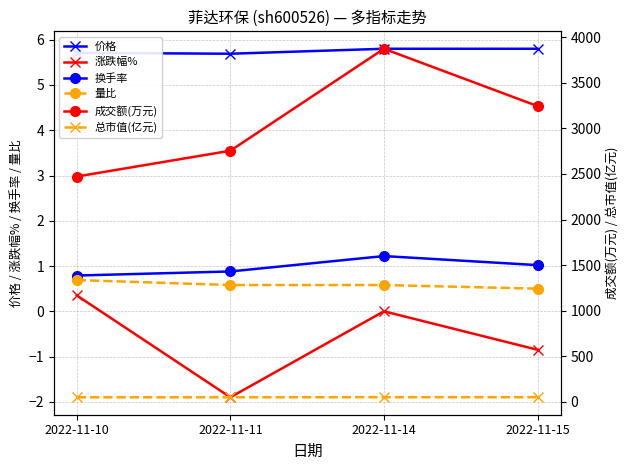

Reading left to right, transcribe all the data shown in this chart.

价格: 5.7	5.7	5.8	5.8
涨跌幅%: 0.3	-1.9	0.0	-0.8
换手率: 0.8	0.9	1.2	1.0
量比: 0.7	0.6	0.6	0.5
成交额(万元): 2472.0	2755.0	3874.0	3245.0
总市值(亿元): 49.3	49.2	50.1	50.1